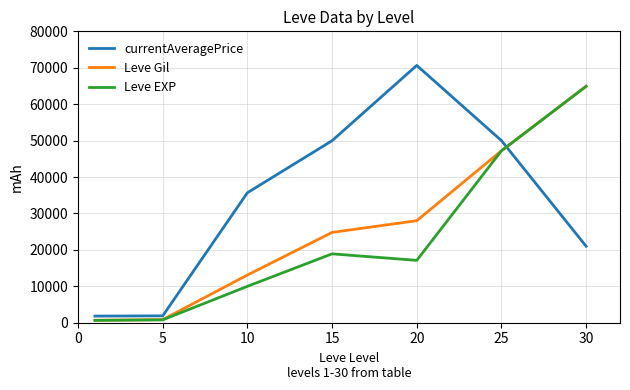

Which series ends up on top after the final intersection of Leve EXP and currentAveragePrice?

Leve EXP